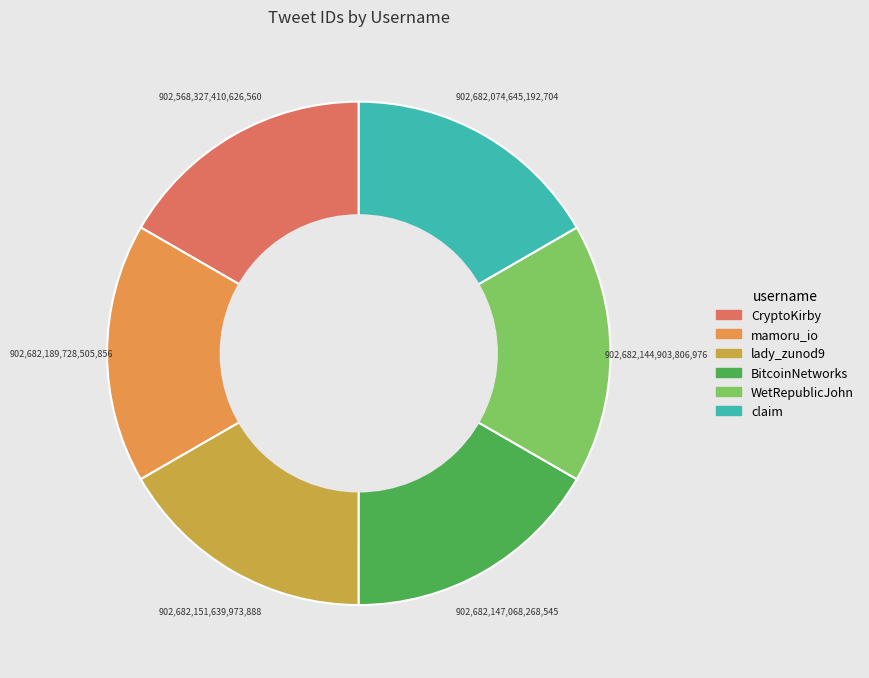

Is there any slice that represents more than half of the pie?

No